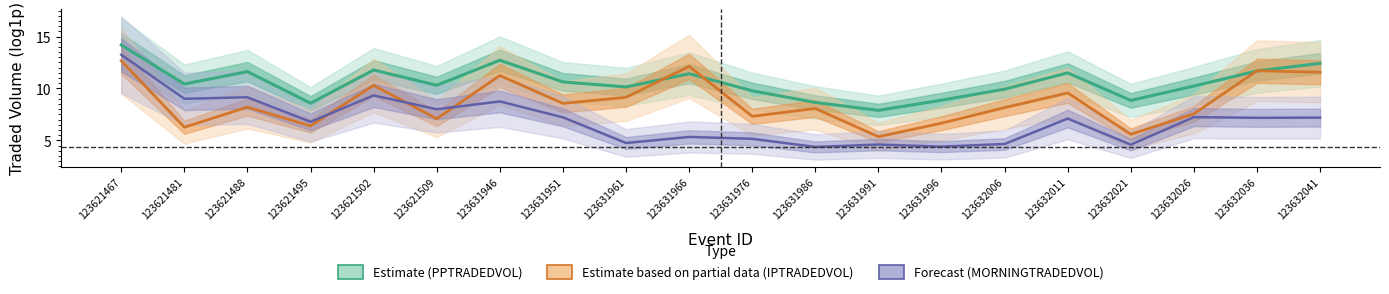

Where is the first local maximum for PPTRADEDVOL (Estimate)?

123621488